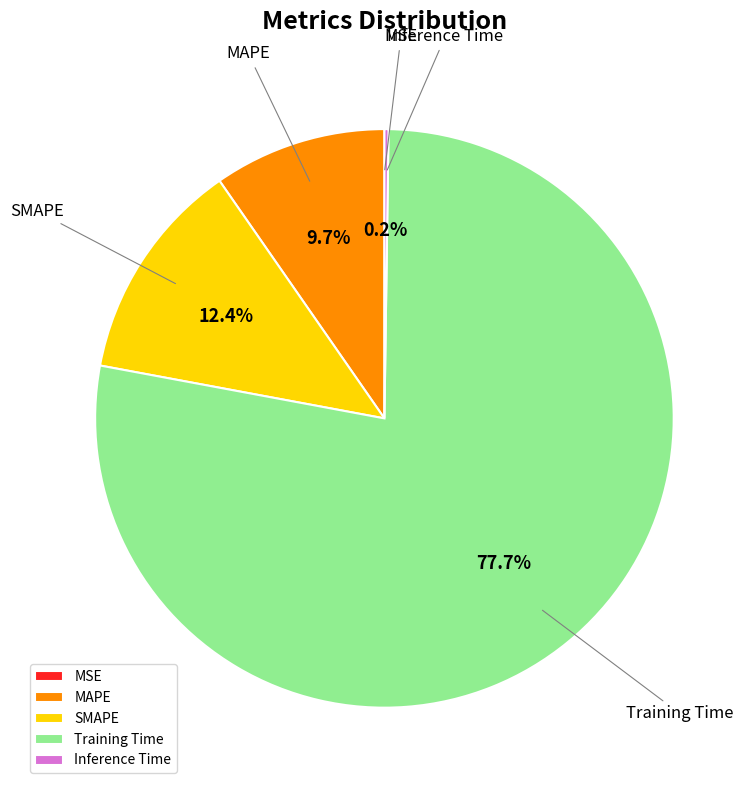

What percentage do MAPE and Training Time together represent?

87.4%